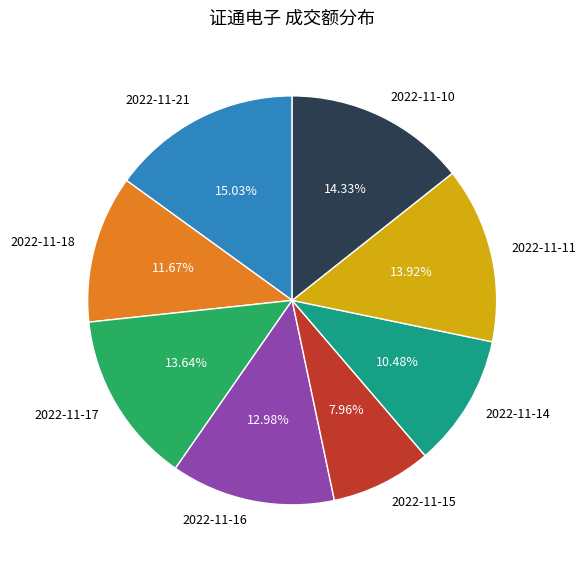

What portion of the pie excludes 2022-11-17?

86.4%